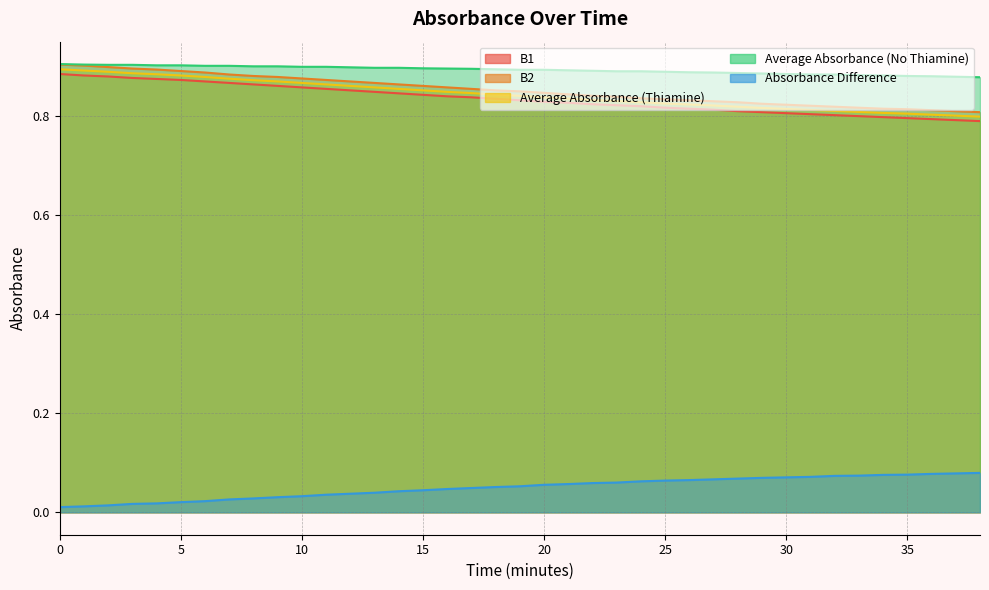

What is the average value of the Average Absorbance (No Thiamine) series?

0.9